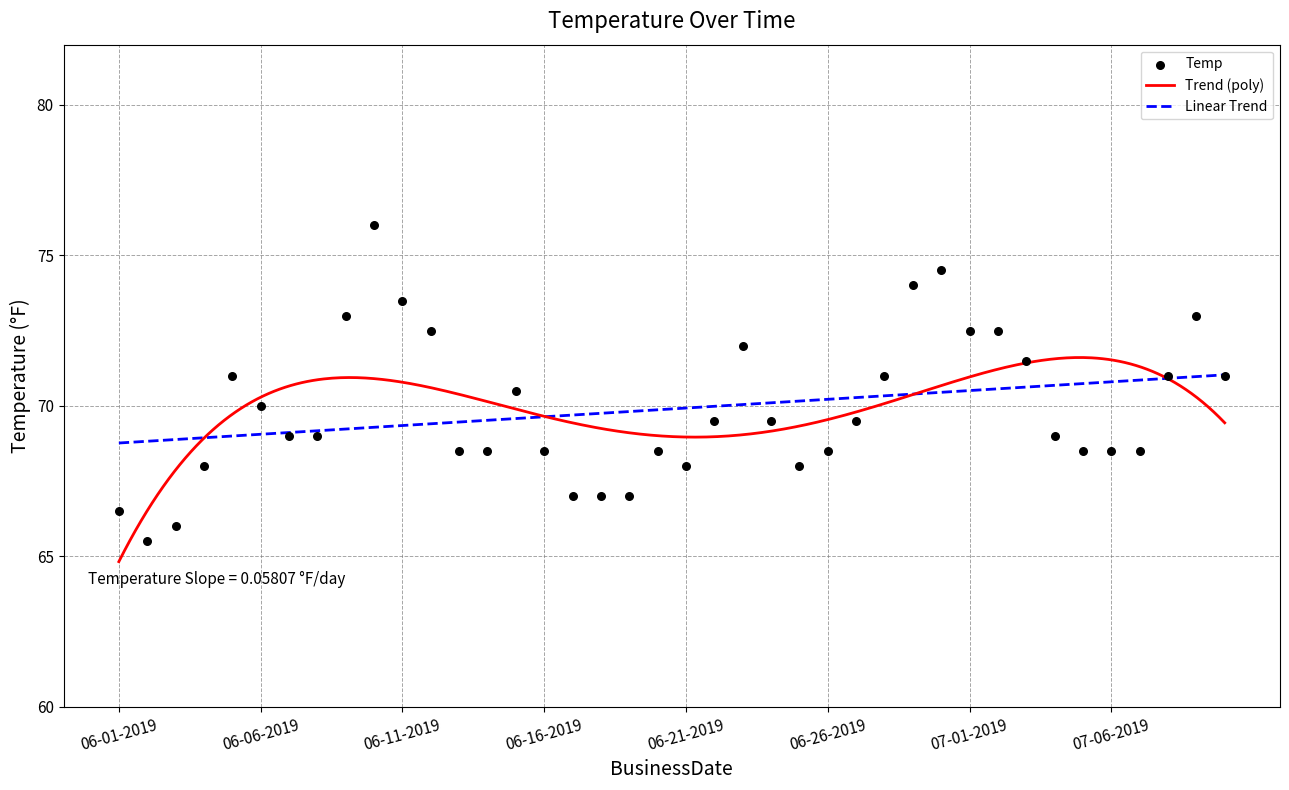

What is the change in value from 06-17-2019 to 07-01-2019?

+5.5